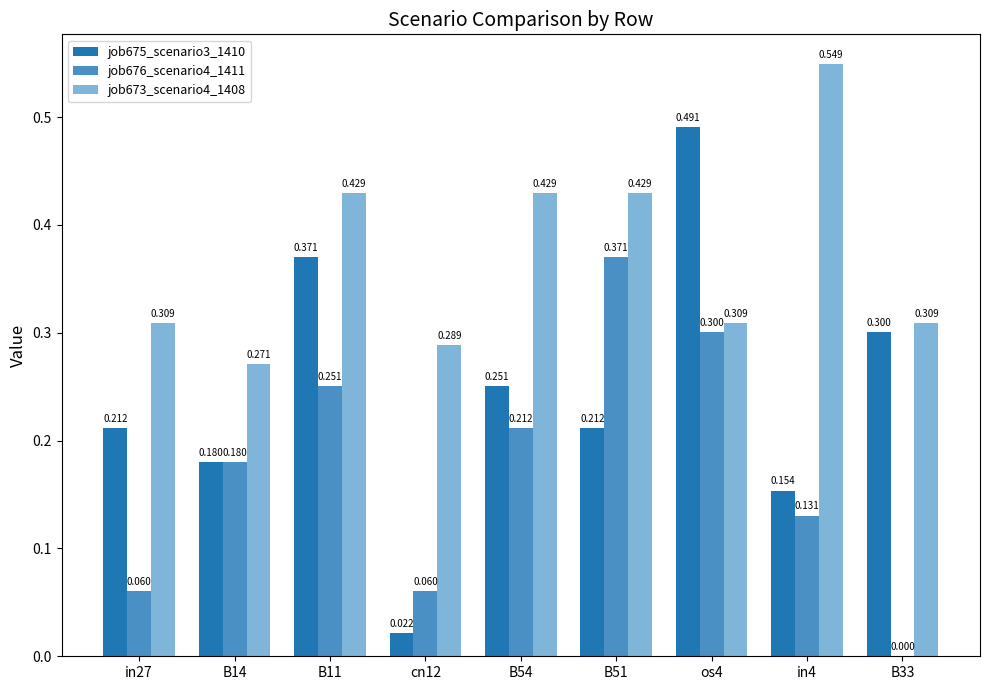

Is the value of job676_scenario4_1411 at in4 greater than the value of job675_scenario3_1410 at B14?

No